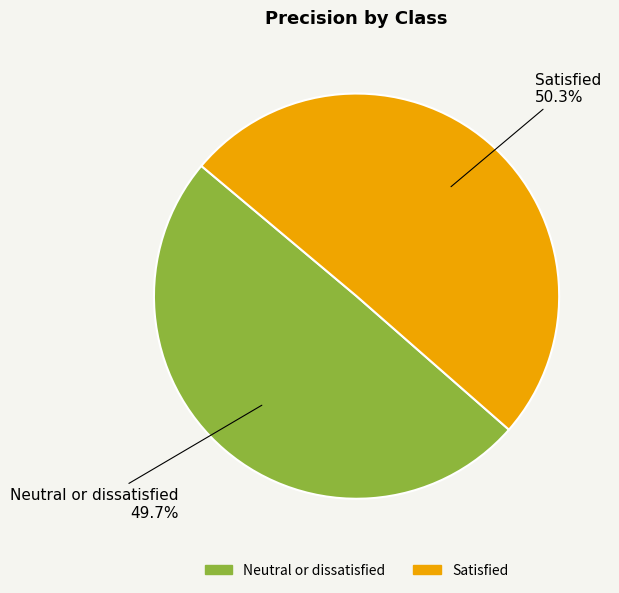

Is there any slice that represents more than half of the pie?

Yes